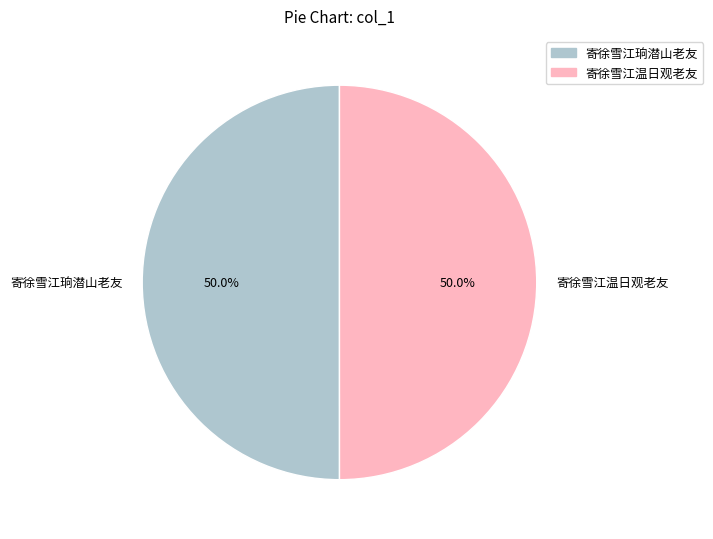

To the nearest percent, what is the difference between the 寄徐雪江温日观老友 and 寄徐雪江珦潜山老友 slice percentages?

0%